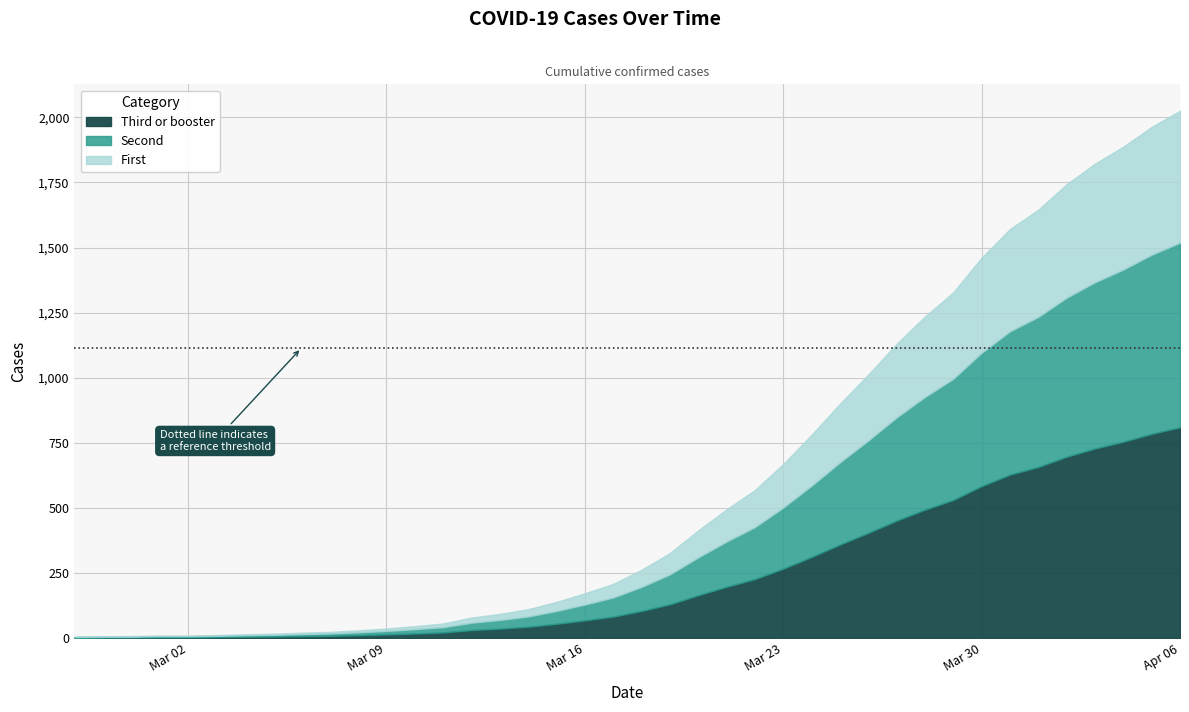

Reading right to left, list all the values displayed in this chart.

2025	1963	1887	1822	1743	1645	1571	1461	1328	1235	1130	1012	900	781	669	569	495	414	327	263	209	173	140	112	94	80	57	47	38	31	25	22	18	16	13	11	11	9	8	7